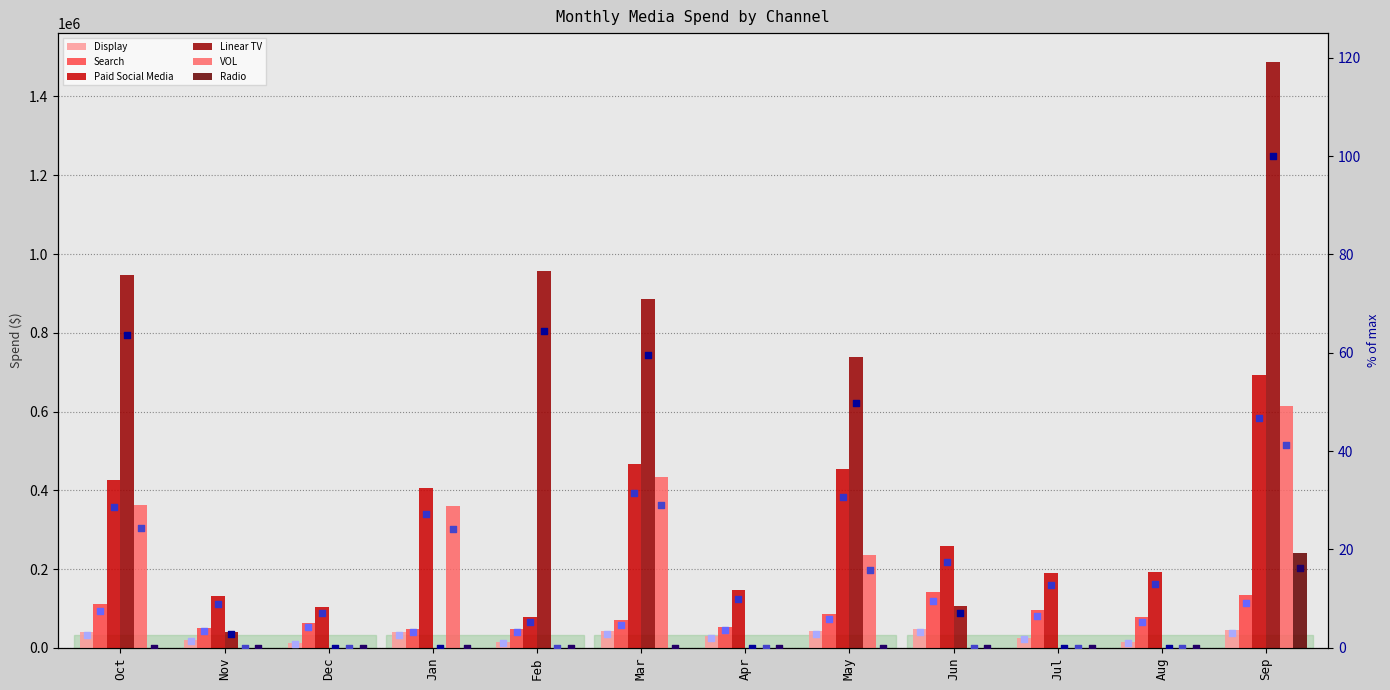

Is the value of Radio at Apr greater than the value of VOL at Aug?

No